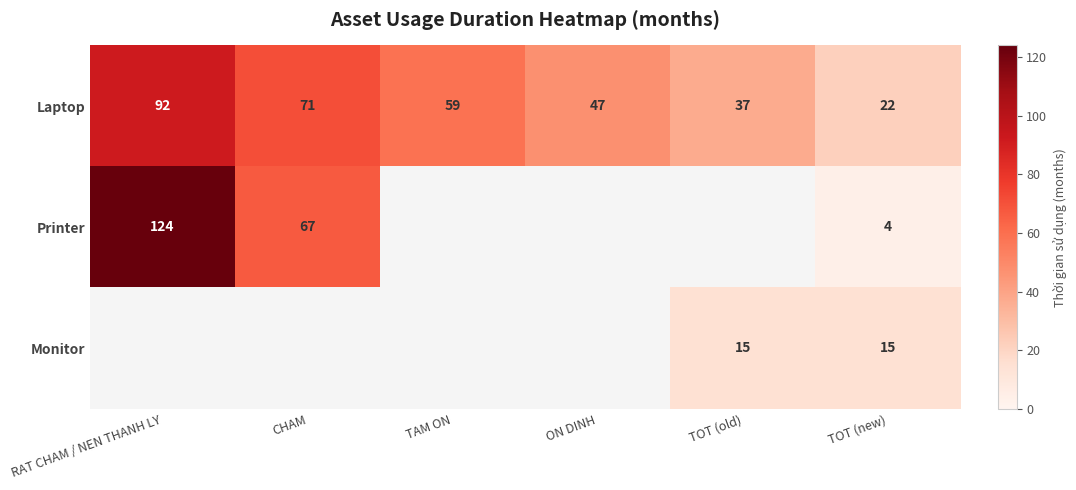

Is it true that Monitor equals 22 at TOT (old)?

False